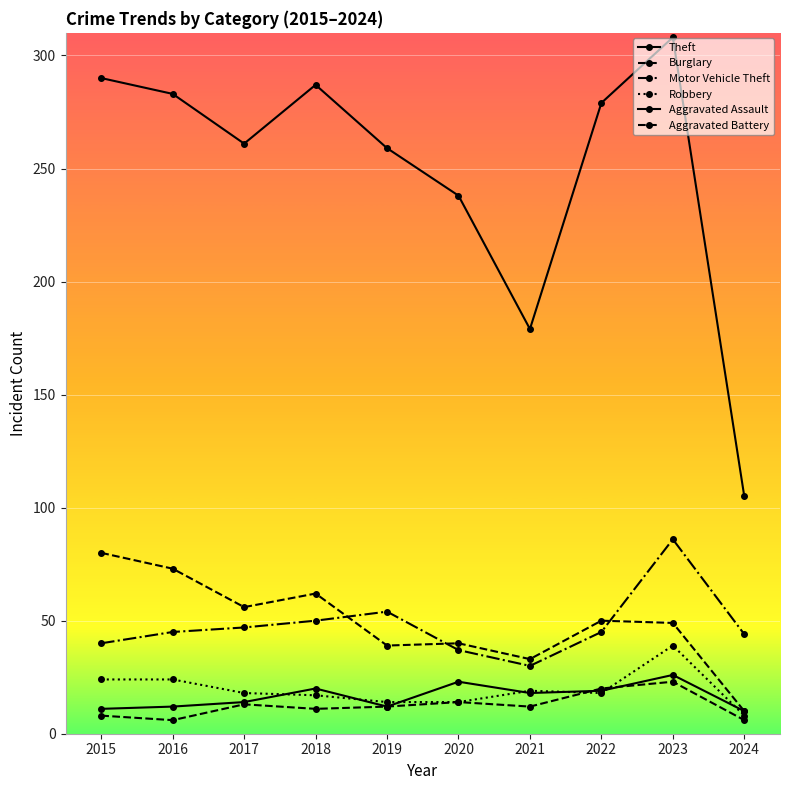

Which label corresponds to the largest value in the chart?

2023